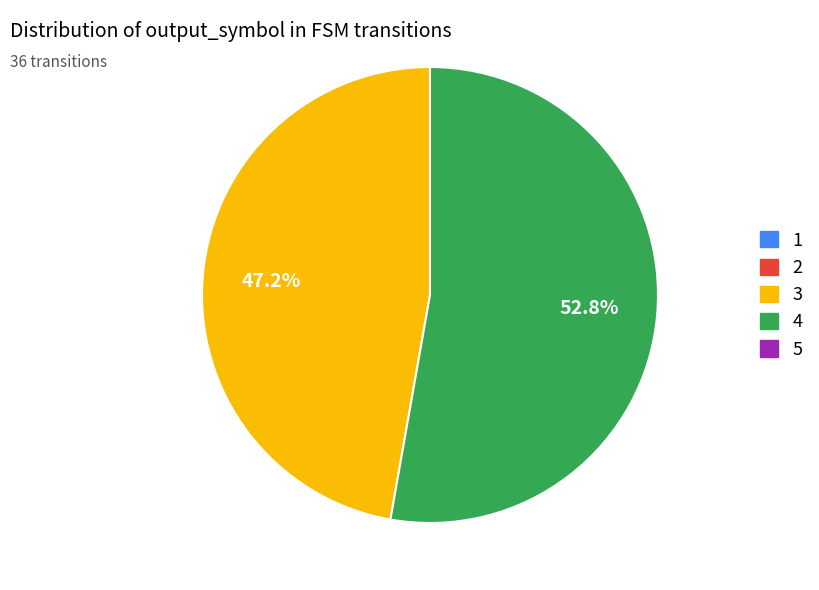

Is there any slice that represents more than half of the pie?

Yes